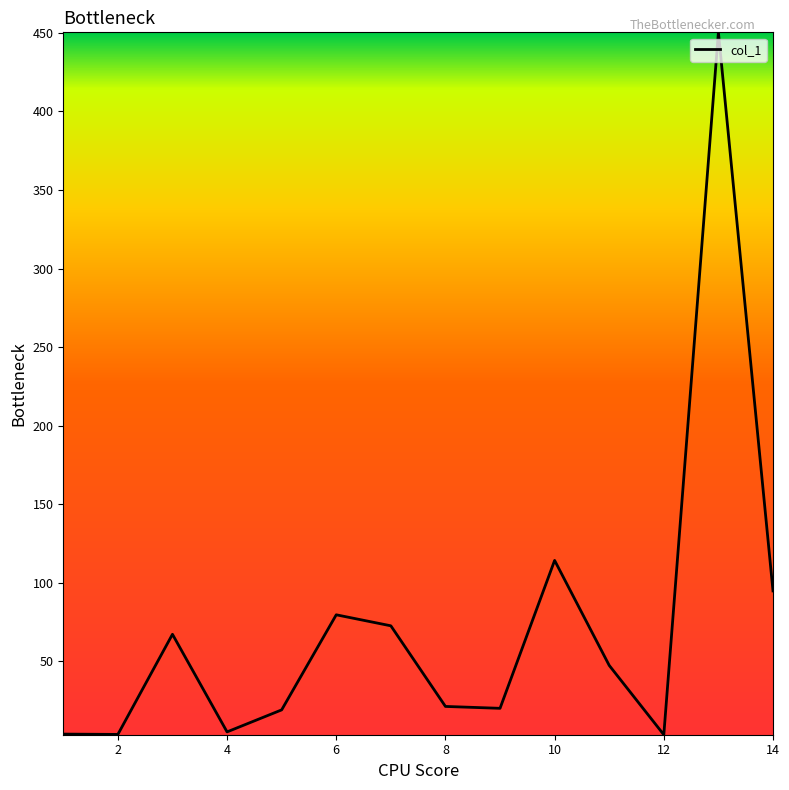

What is the difference between the maximum and minimum values?

446.9